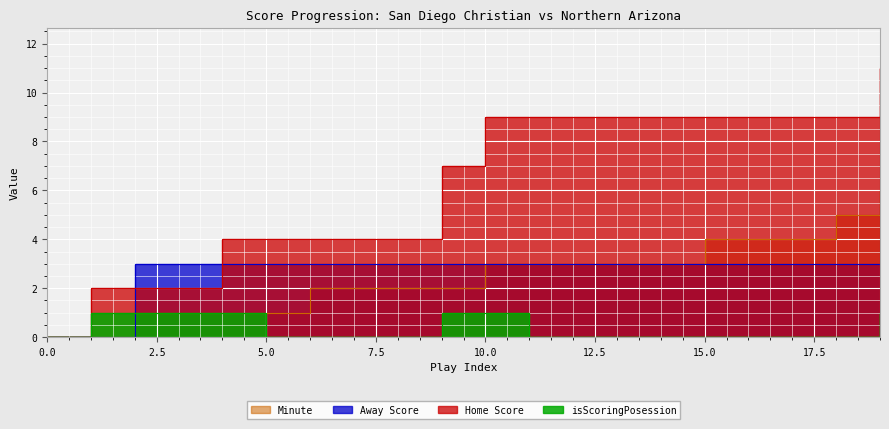

Rank the series at 18 from lowest to highest value.

isScoringPosession, Away Score, Minute, Home Score